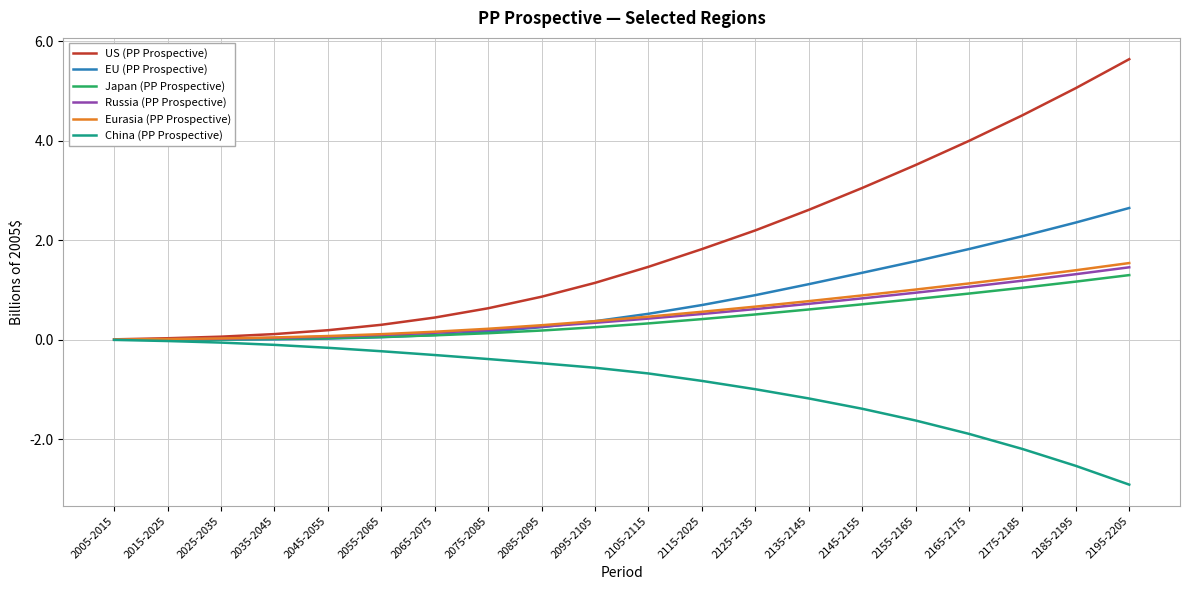

What is the spread (max minus min) of values at 2135-2145?

3.8